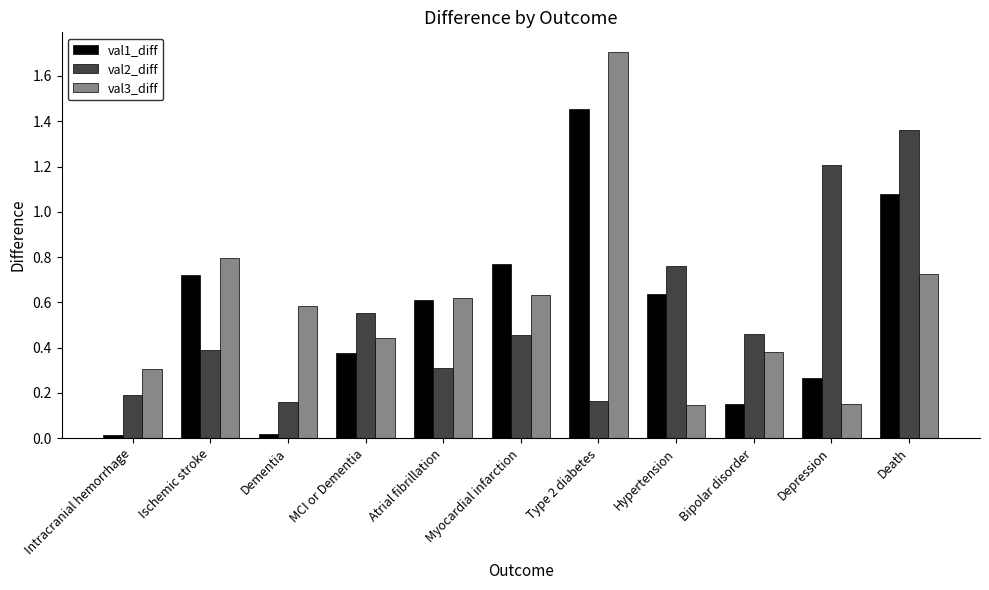

Count the number of categories in the chart.

11